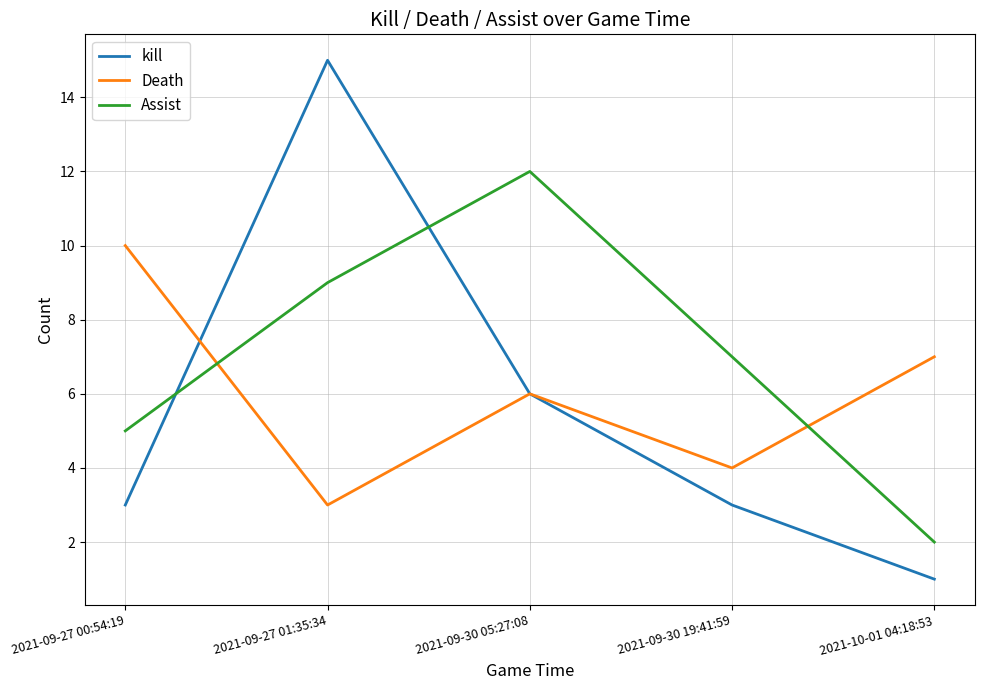

Between which two adjacent categories do Assist and kill first intersect?

2021-09-27 00:54:19 and 2021-09-27 01:35:34